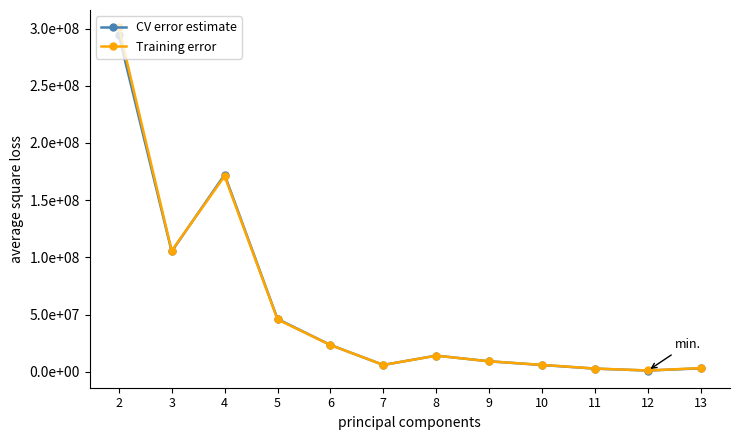

Is the value of Training error at 3 greater than the value of CV error estimate at 4?

No